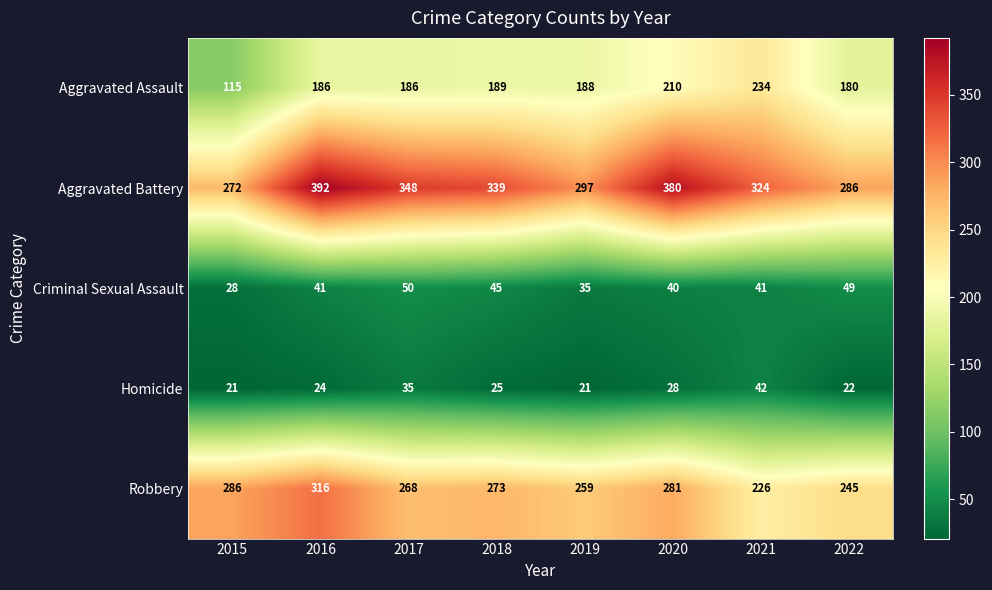

What is the minimum value for Aggravated Assault?

115